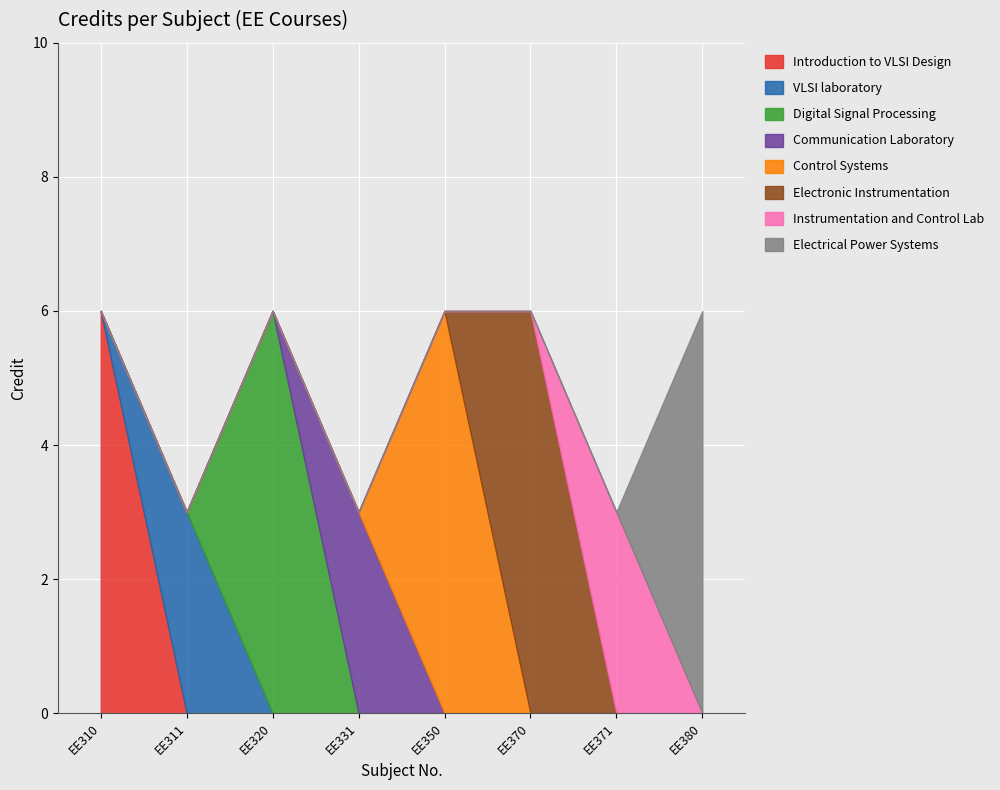

Where is the first local minimum?

EE311